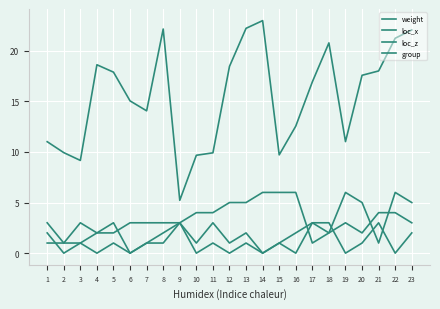

How many loc_z values are between 0 and 3?

21